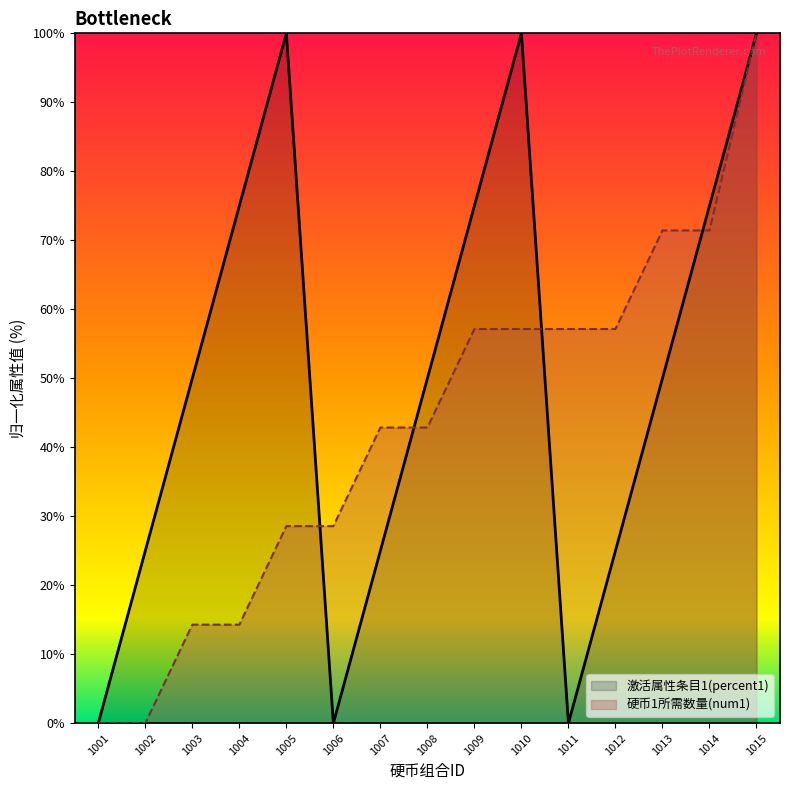

What is the total value across all series at 1012?

82.1